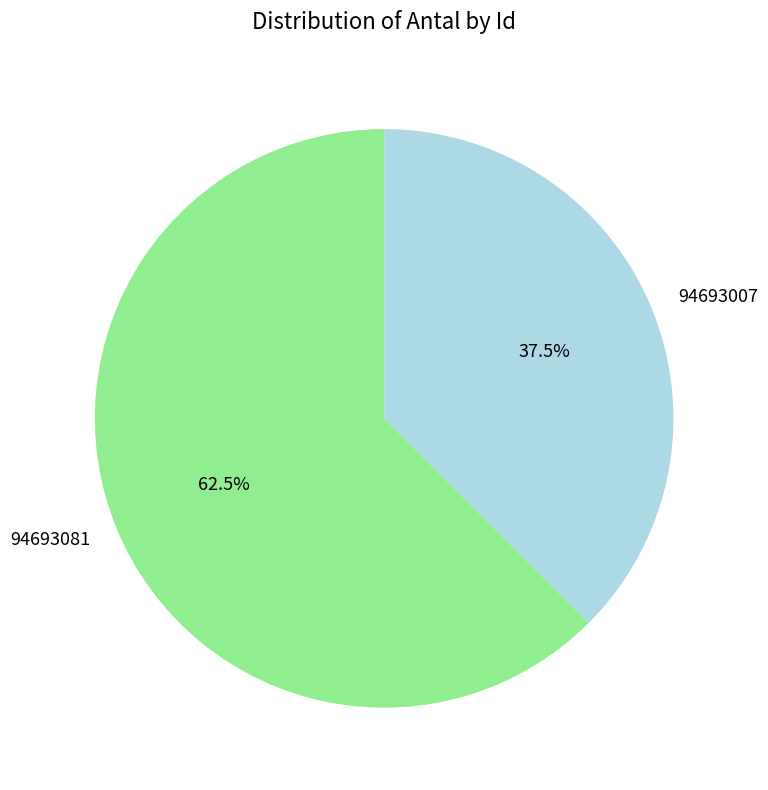

Which category has the biggest portion of the pie?

94693081